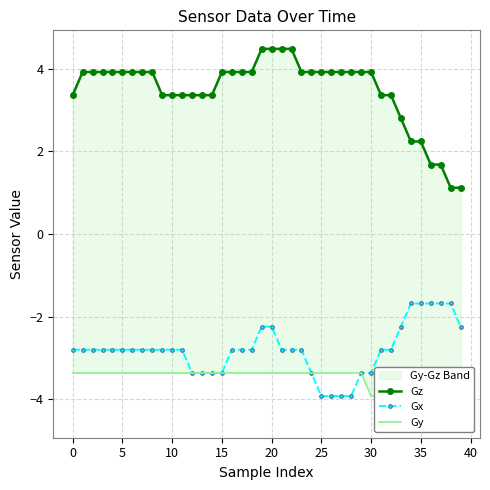

True or false: Gx has a value of -4.2 at 18.

False